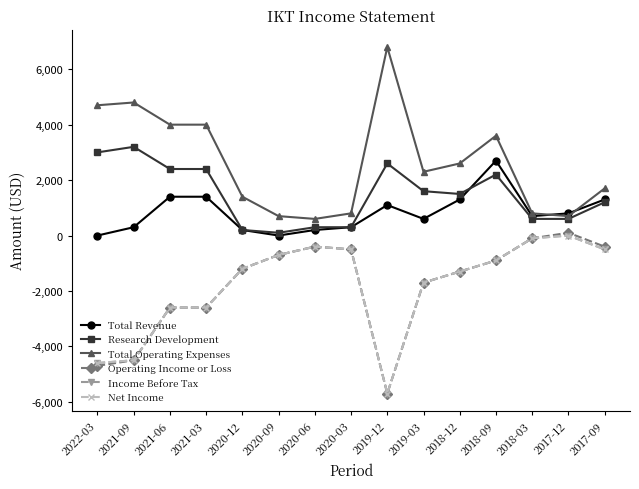

The value of Research Development at 2017-09 is 1200. True or false?

True